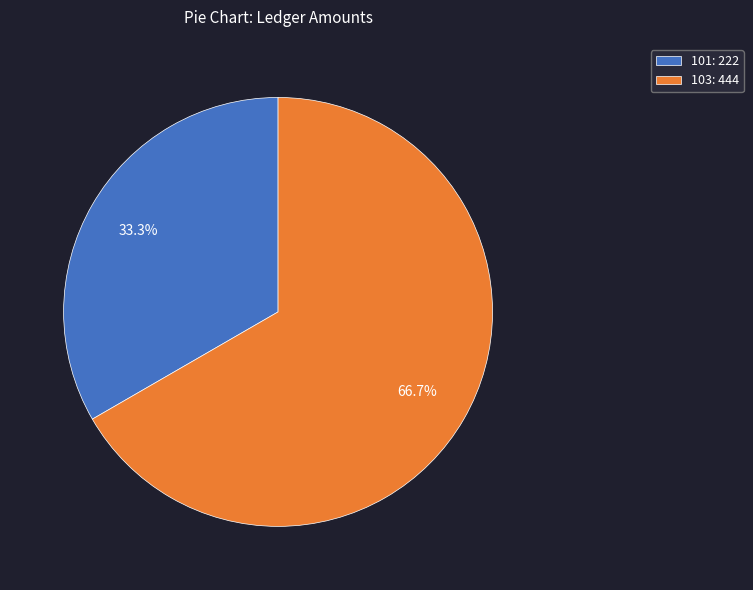

What percentage is the 101 slice, to the nearest percent?

33%